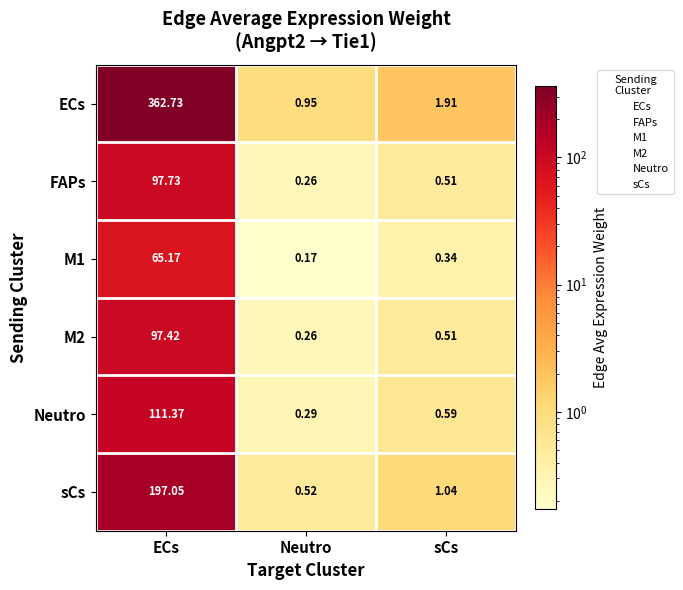

Which category has the lowest value across all series?

Neutro